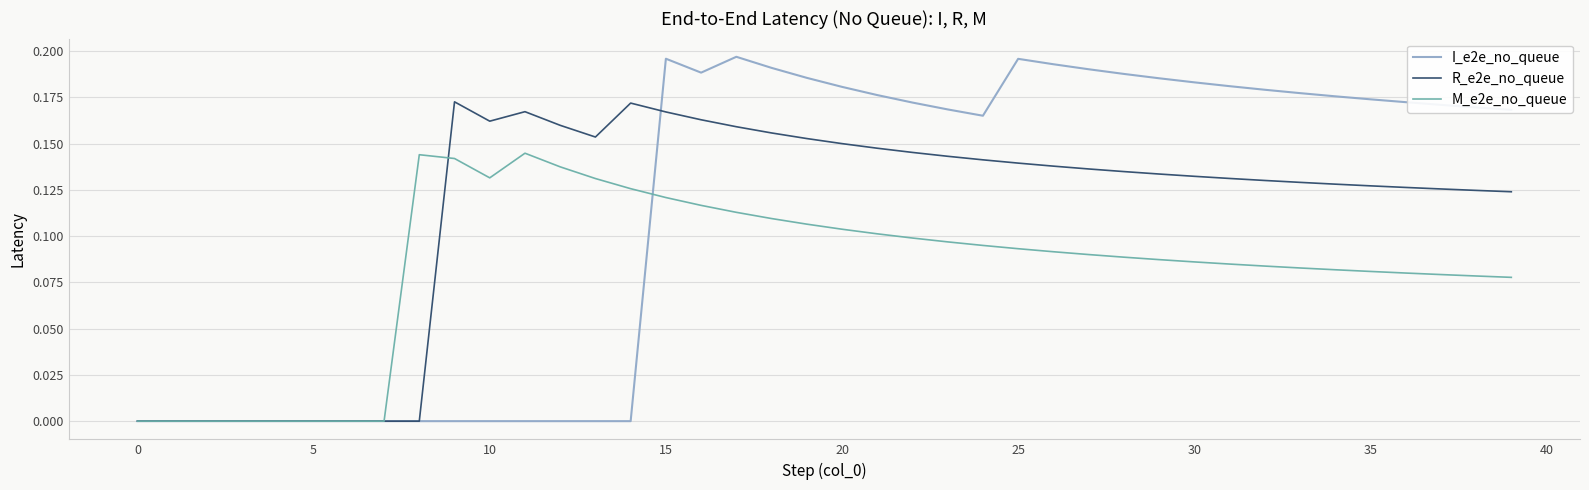

True or false: I_e2e_no_queue has more than 2 points higher than both neighbors.

True